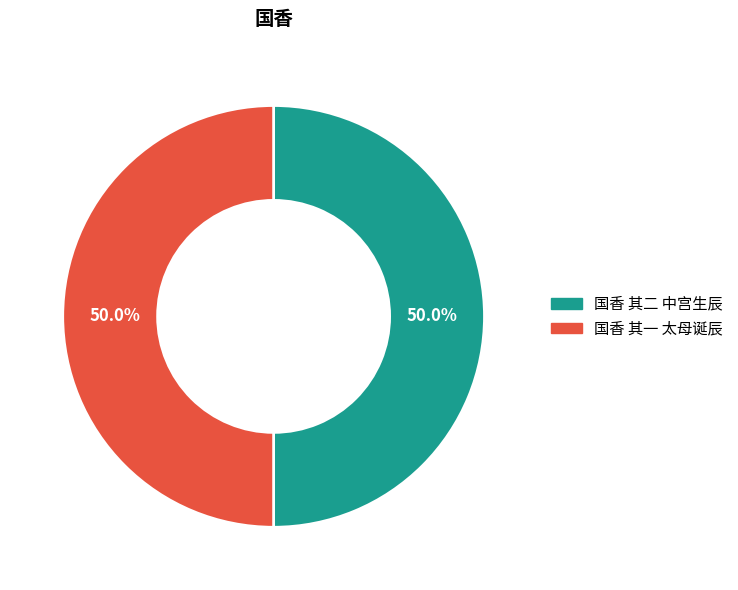

To the nearest percent, what percentage of the pie is 国香 其二 中宫生辰?

50%